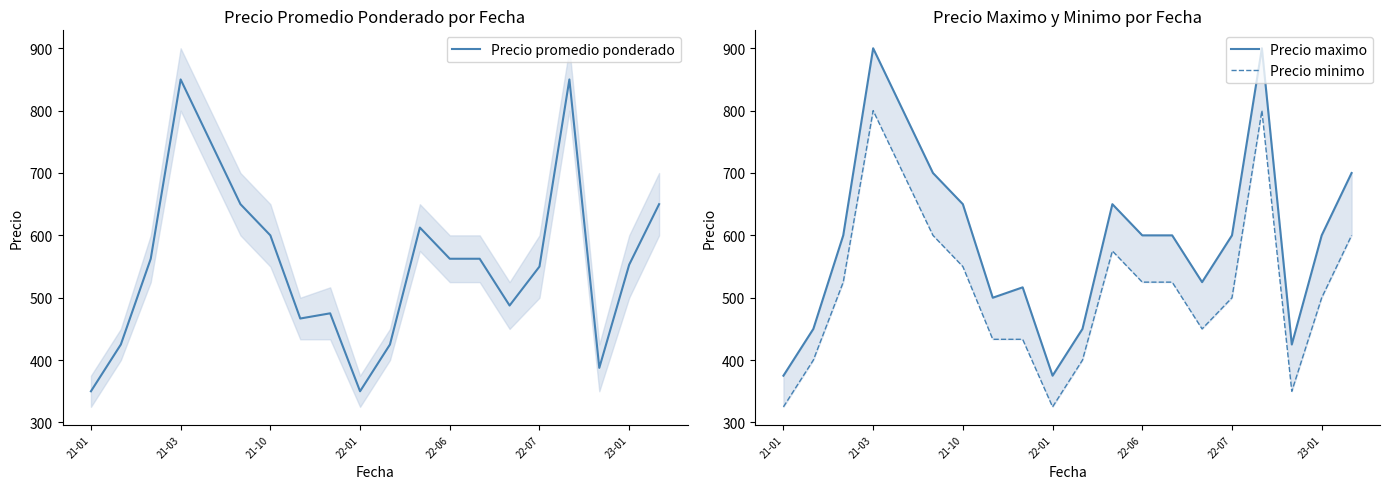

What position from the right is 21-01?

20